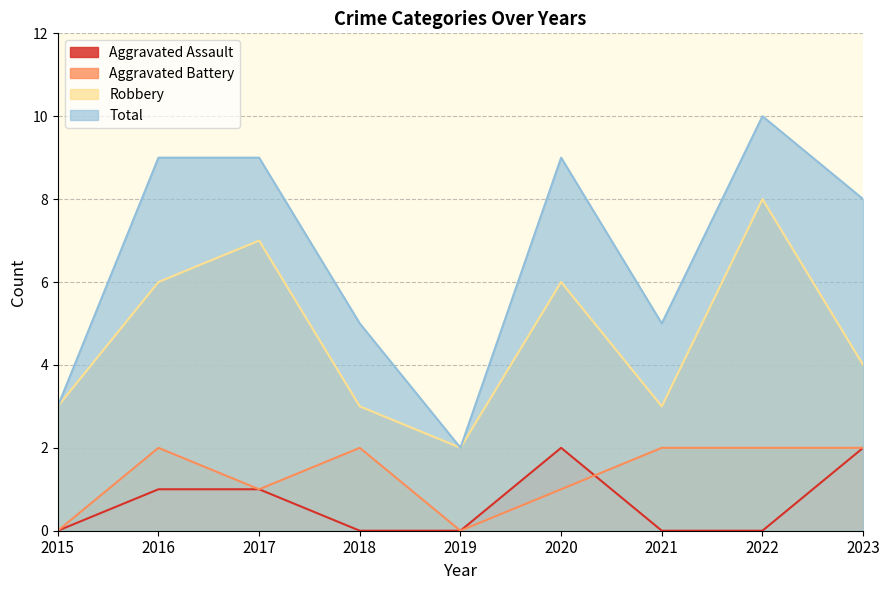

What is the value of the Total point at the 5th from the left?

2